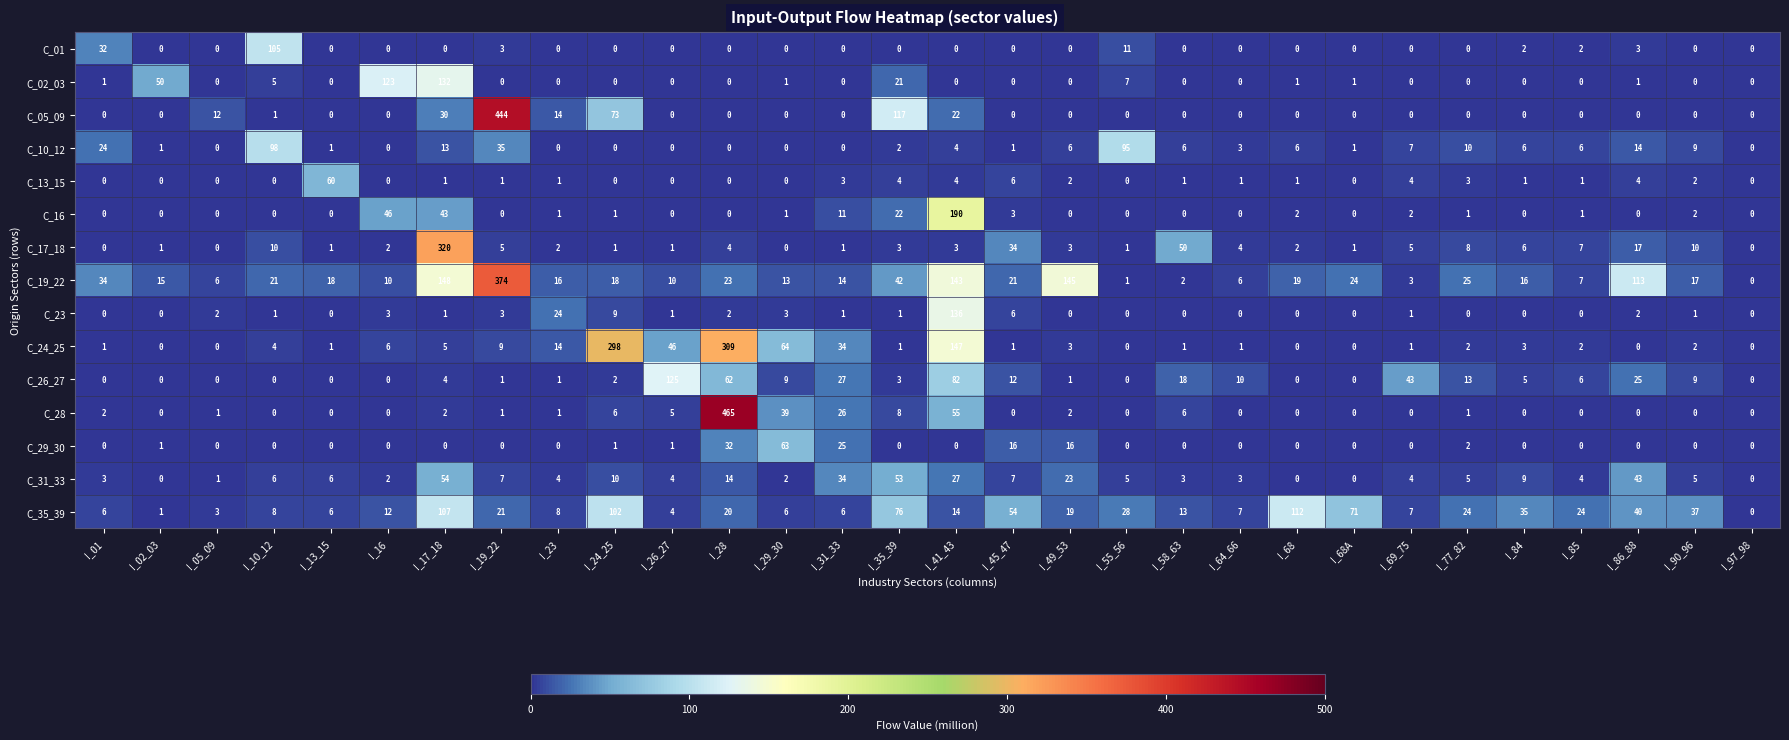

What is the total value across all series at I_01?

103